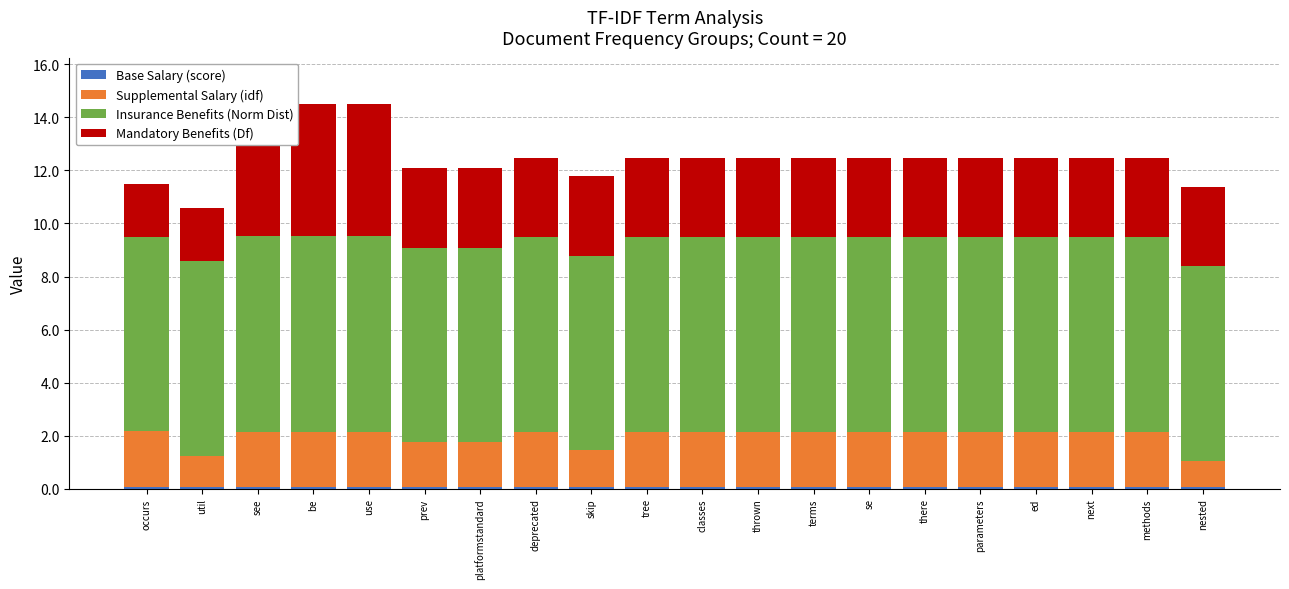

What is the label of the 7th bar from the left?

platformstandard